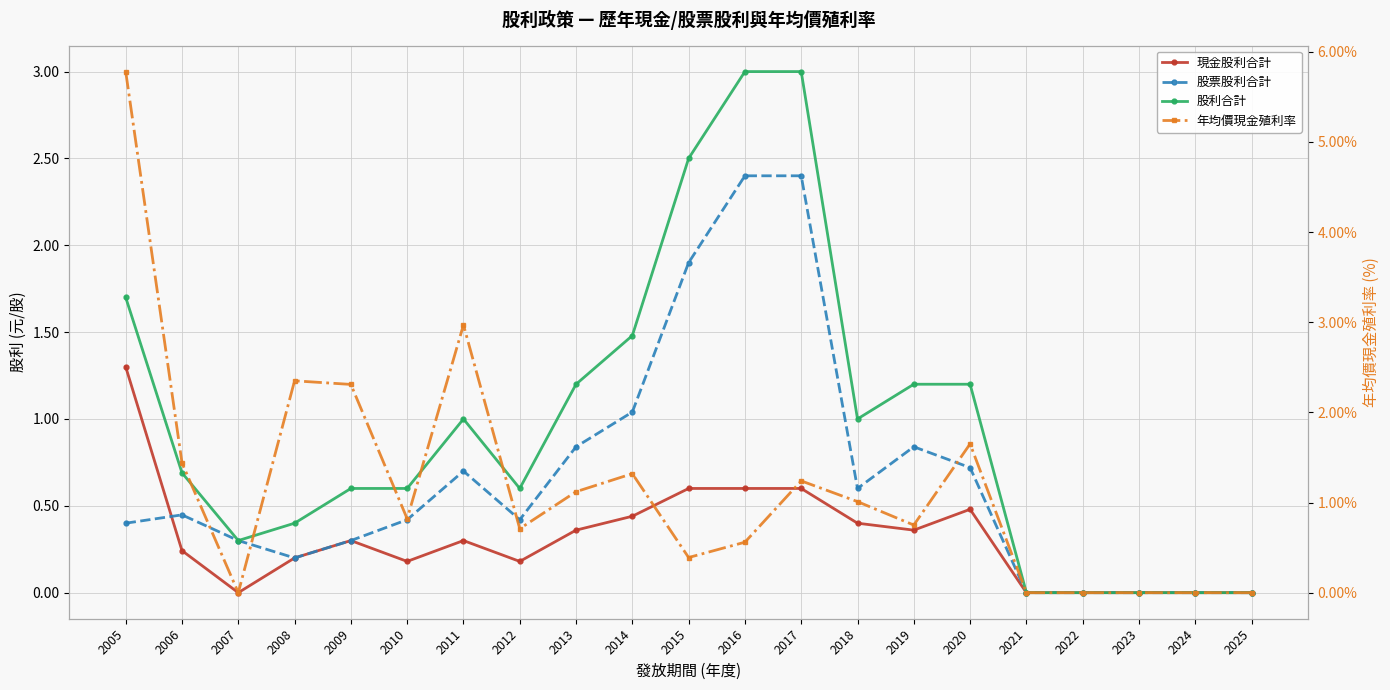

At which category is the sum across all series the highest?

2005